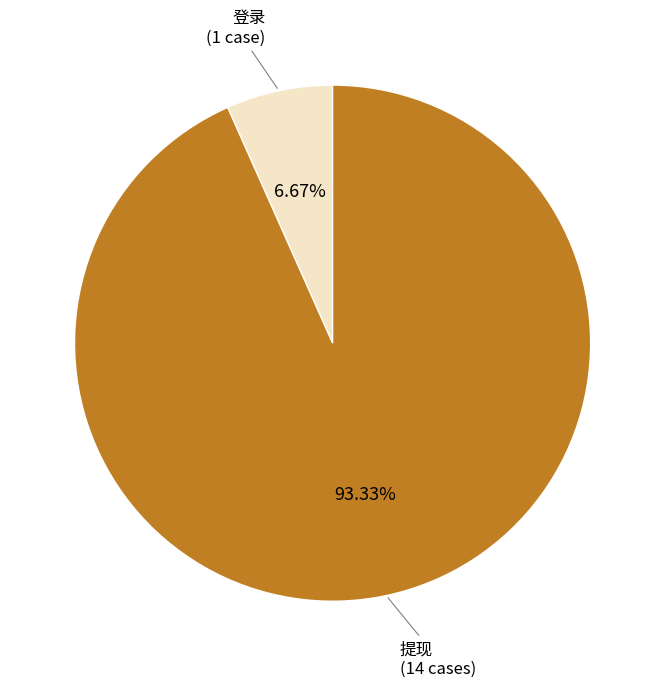

The 登录 slice represents 1% of the pie. True or false?

False